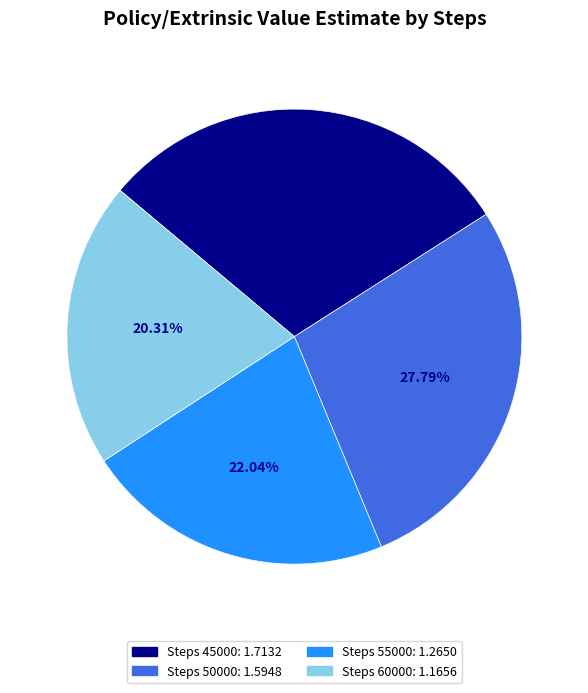

Does any single category account for the majority?

No